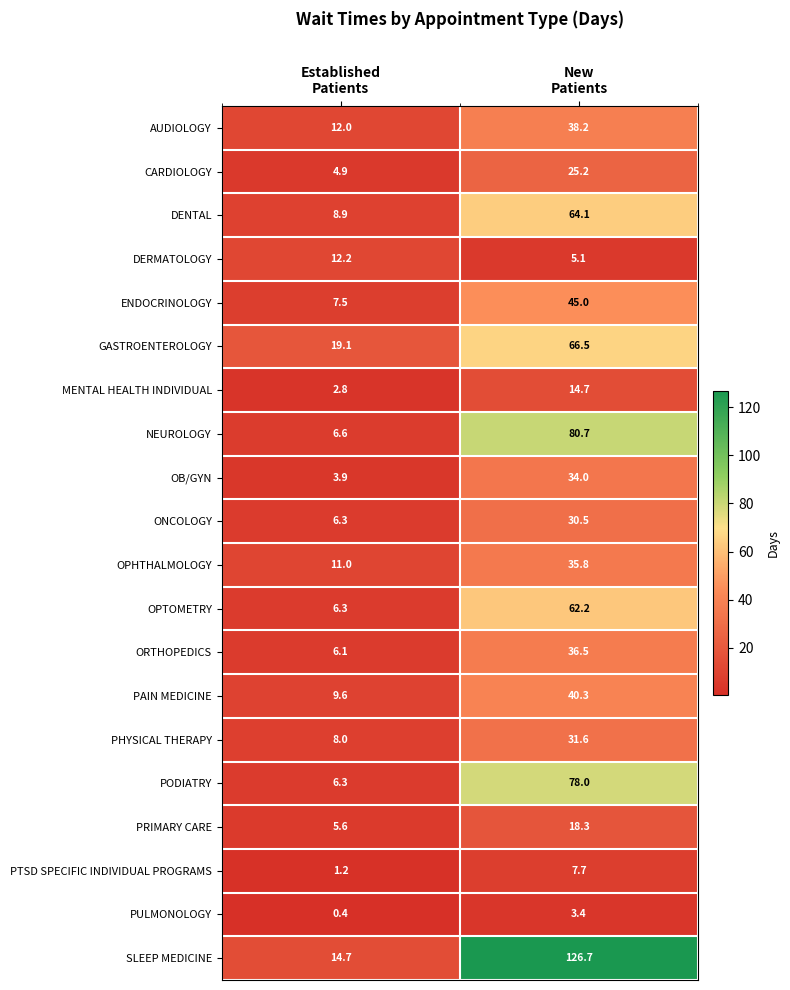

What is the highest value of the NEUROLOGY series?

80.7